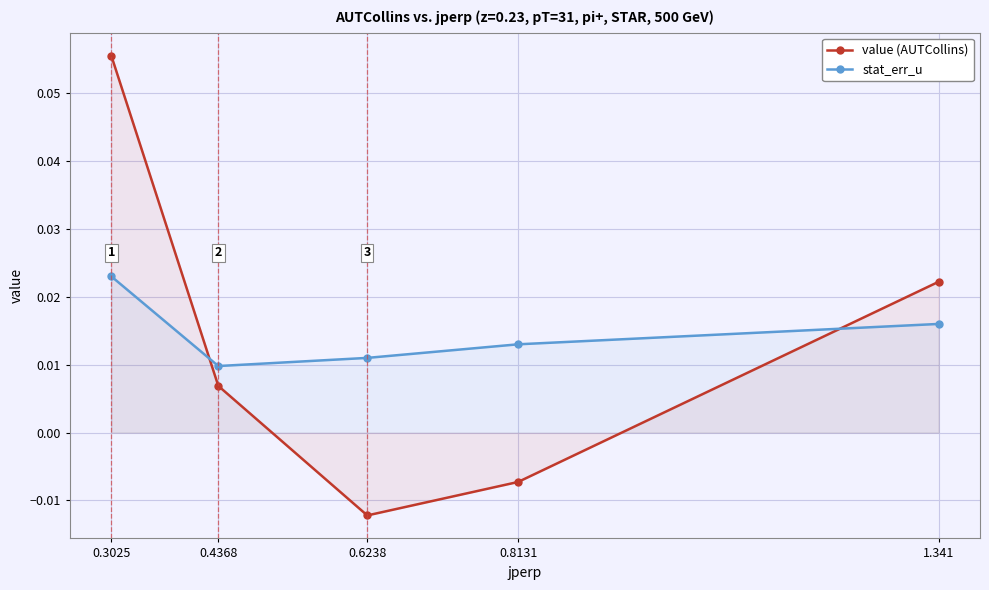

What is the difference between the maximum and minimum values in the value (AUTCollins) series?

0.1